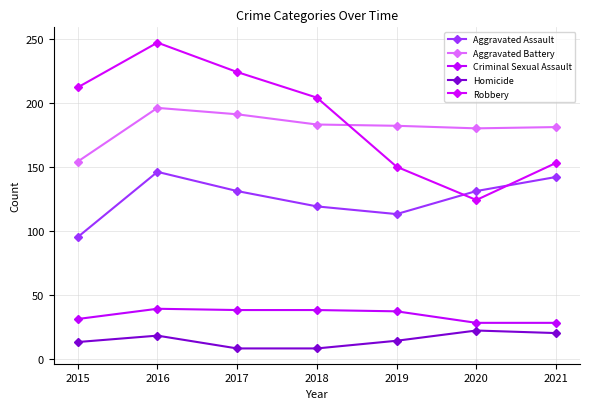

How many lines are shown in the chart?

5